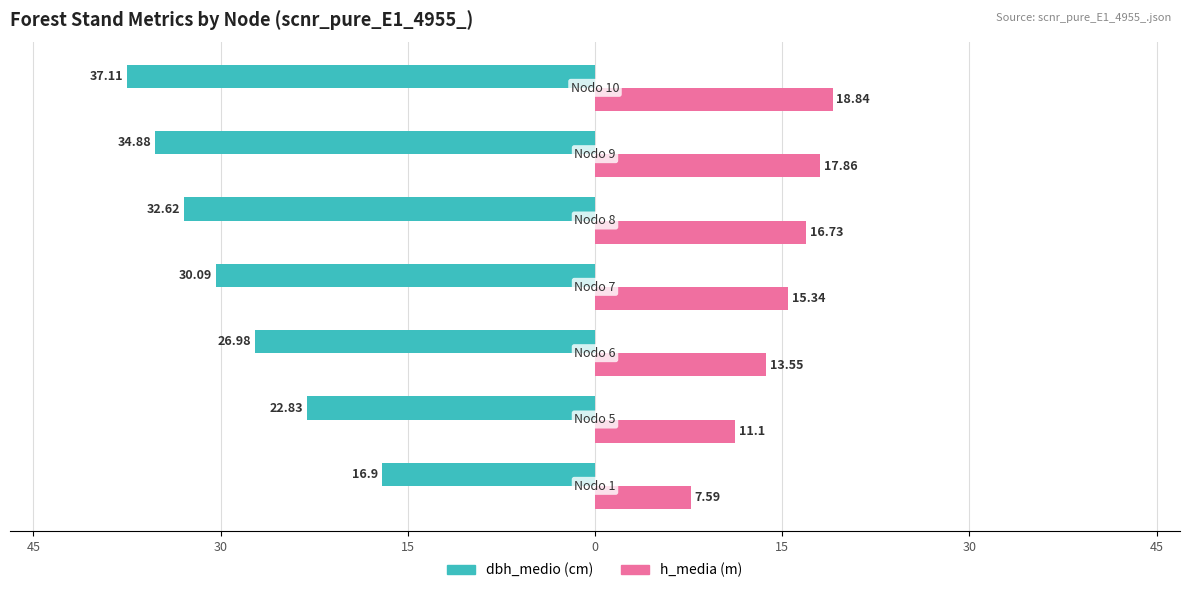

How many groups of bars are there?

7